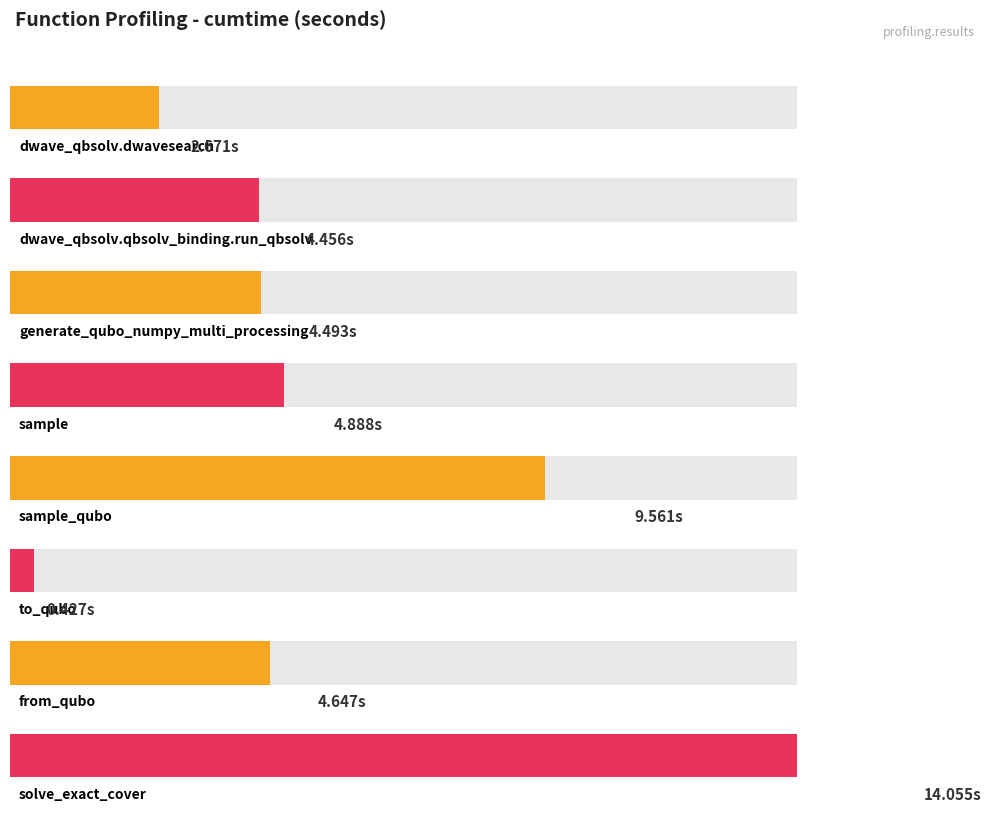

Are the bars grouped side by side (vs. stacked)?

No